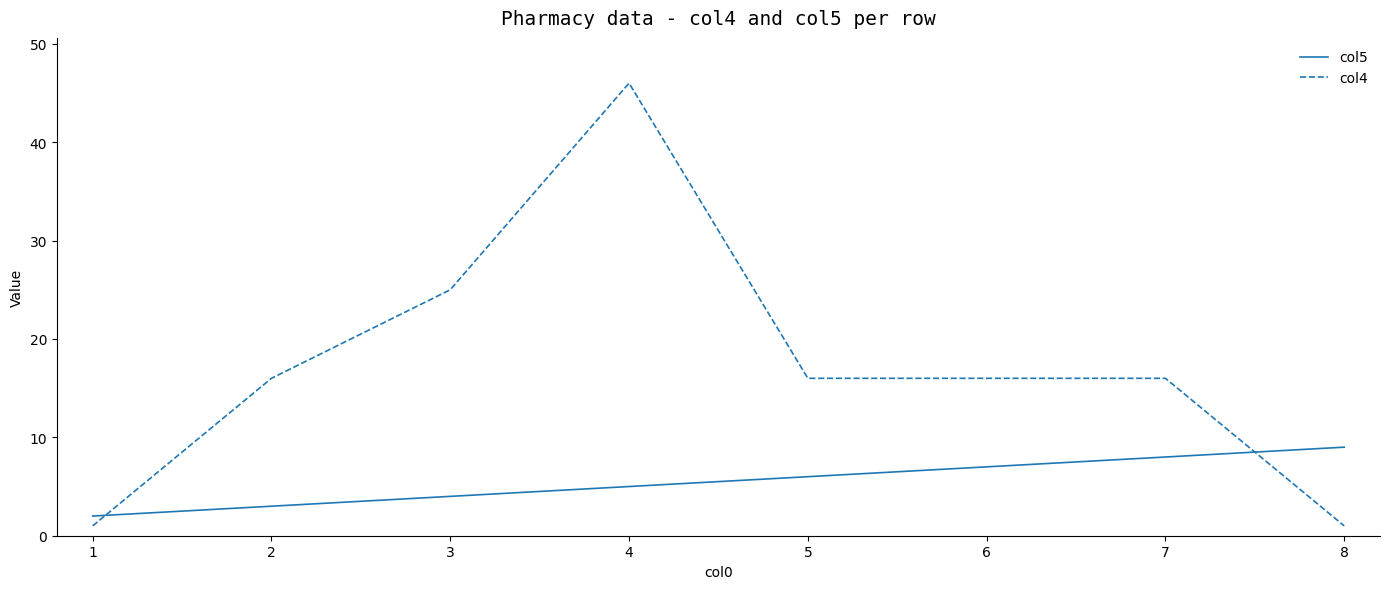

True or false: col4 has a value of 46 at 4.

True